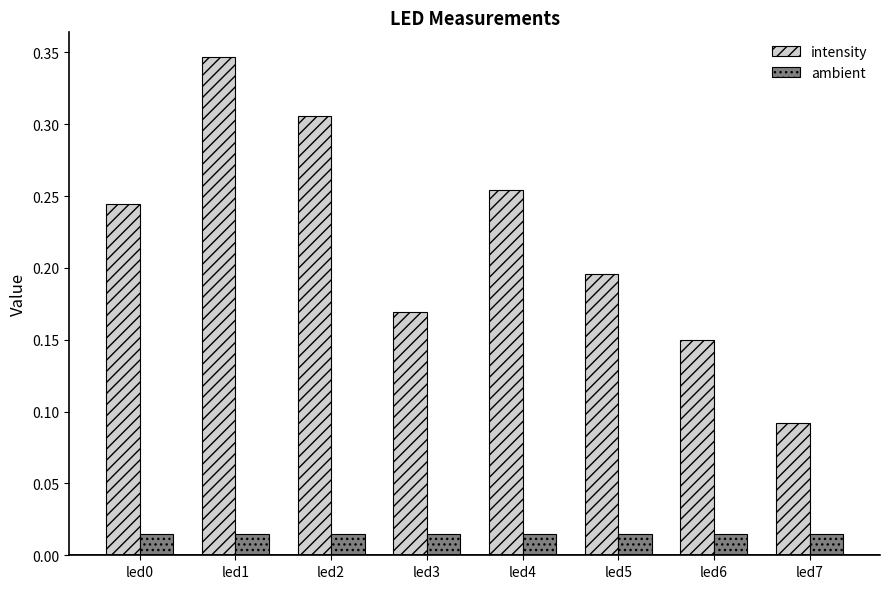

The value of intensity at led4 is 0.4. True or false?

False